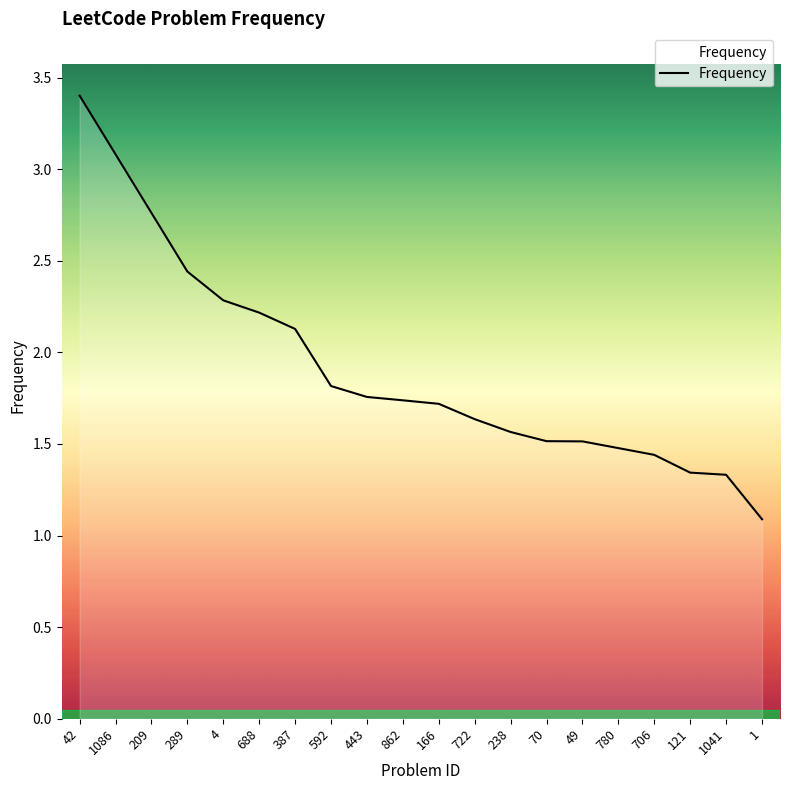

How many distinct data groups are displayed?

1